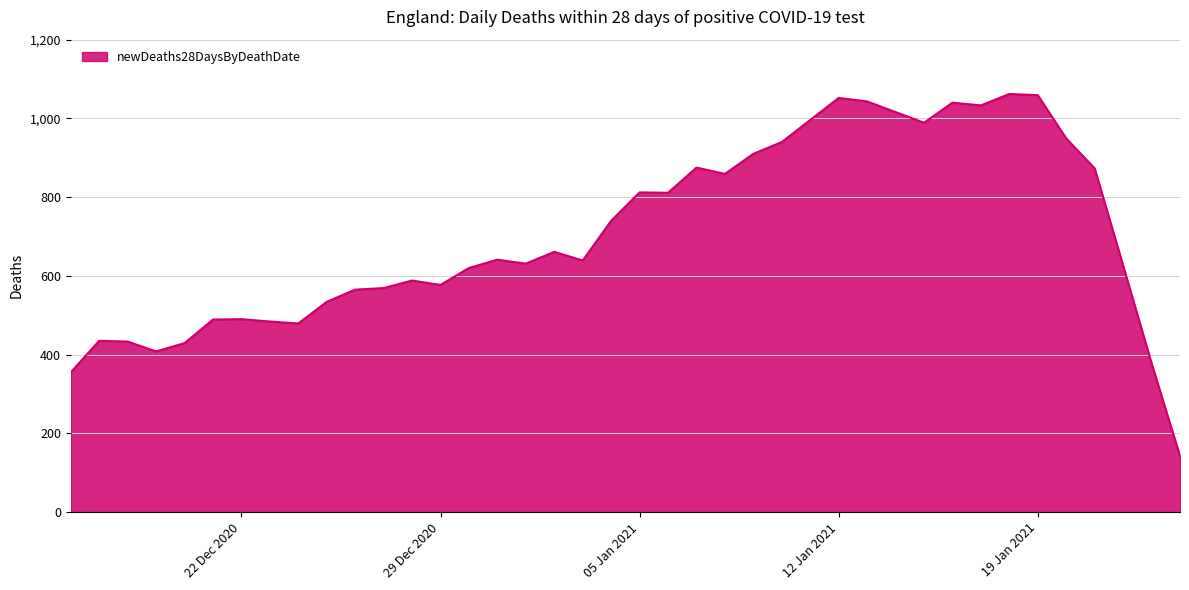

Does the chart display data point markers on the line(s)?

No